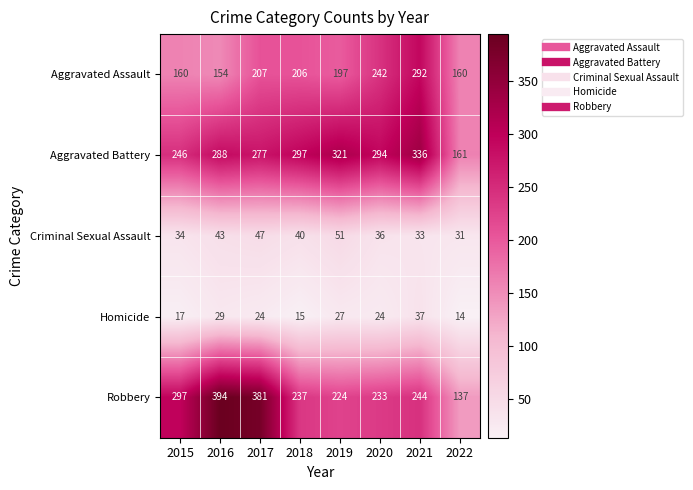

What is the sum of the Criminal Sexual Assault values at 2016 and 2020?

79